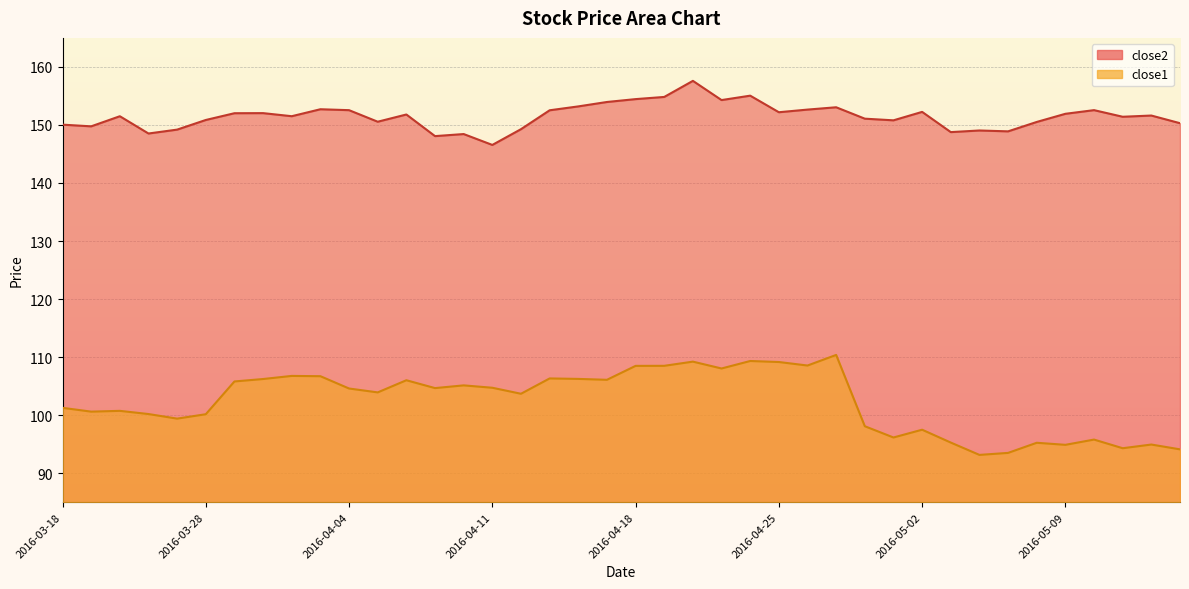

Which category has the lowest value in the close2 series?

2016-04-11